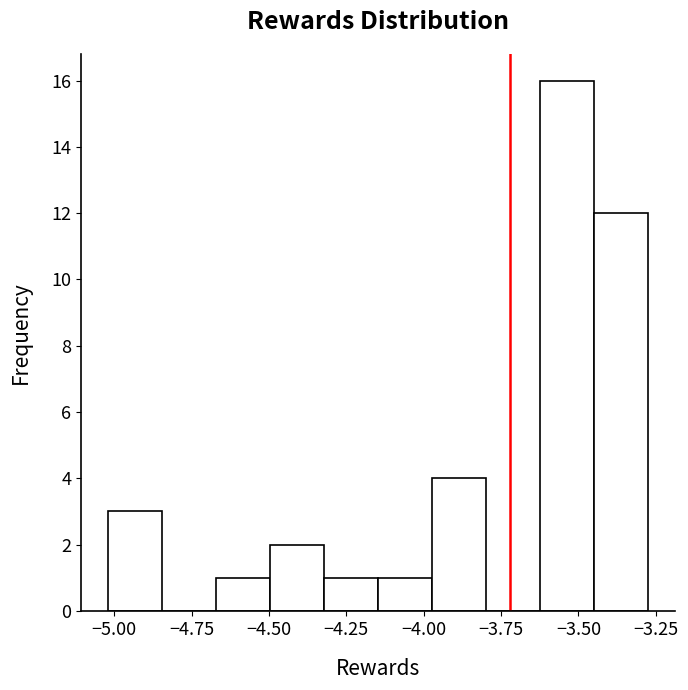

Read against the x-axis, roughly where is the centre of the tallest bar?

-3.55